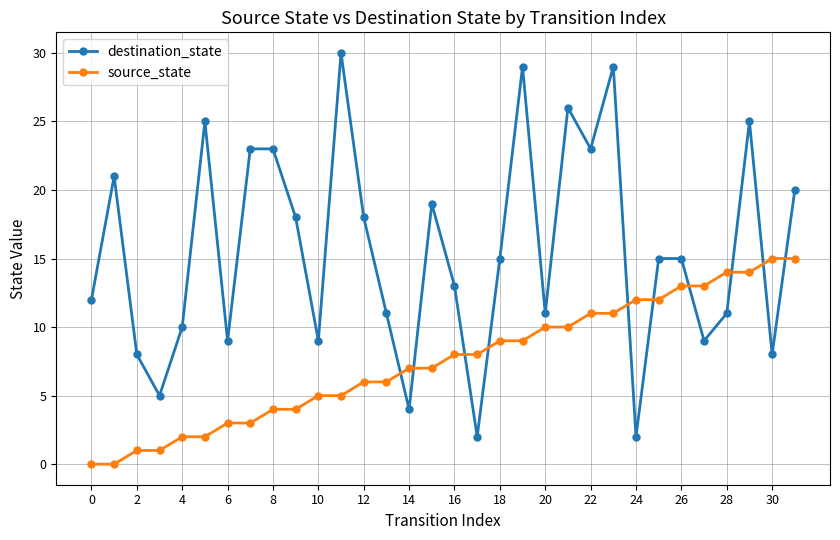

What is the value of the source_state point at the 22nd from the left?

10